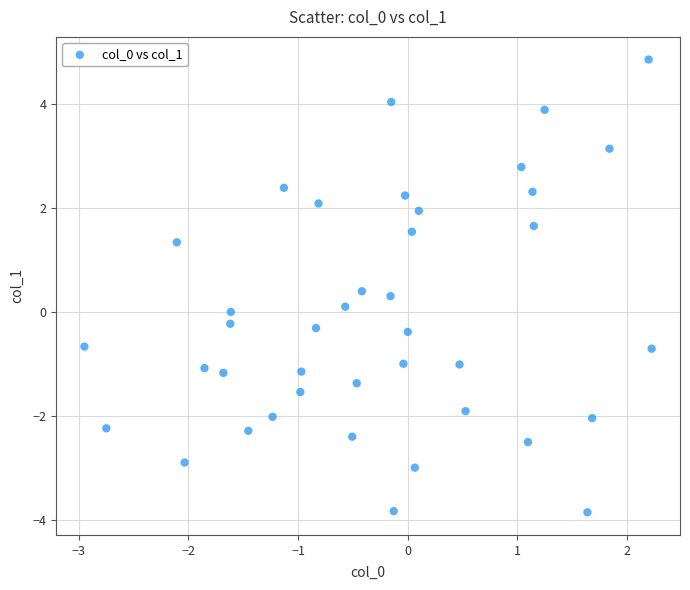

What is the range of Y values (max minus min)?

8.7